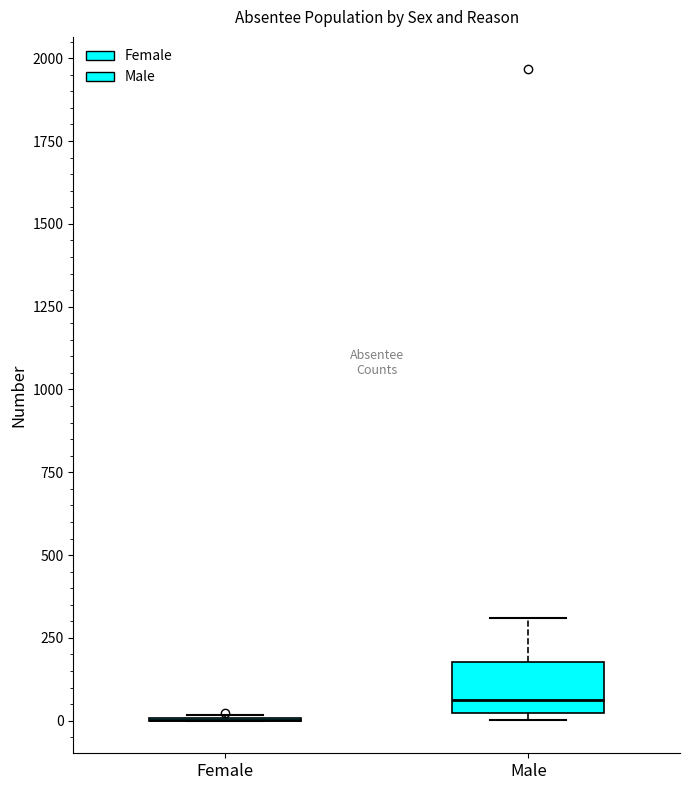

Reading left to right, transcribe this box plot: for each box, give where its median line is, the range the box spans, and where its two whiskers end, as read against the y-axis. The values are not printed on the chart, so give them approximately, as read against the axis.

Female: box collapsed to a line at 0, whiskers 0 to 0
Male: median 50, box 0 to 200, whiskers 0 (just below the box's lower edge) to 300